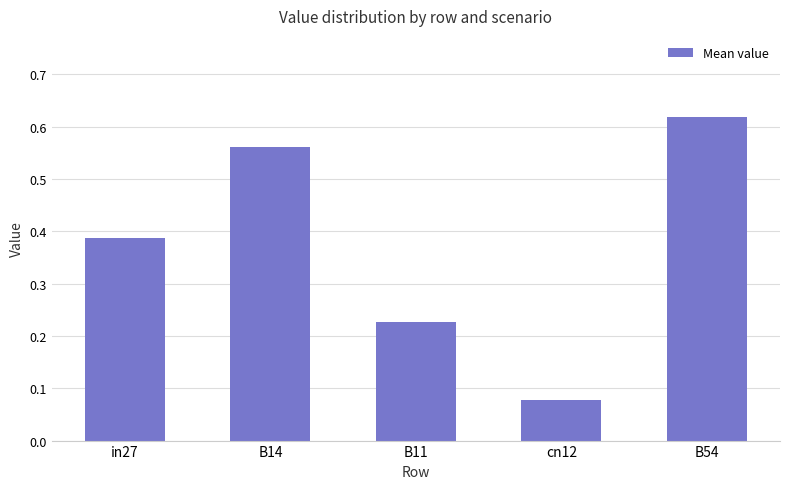

True or false: the data shows 0.3 at B14.

False